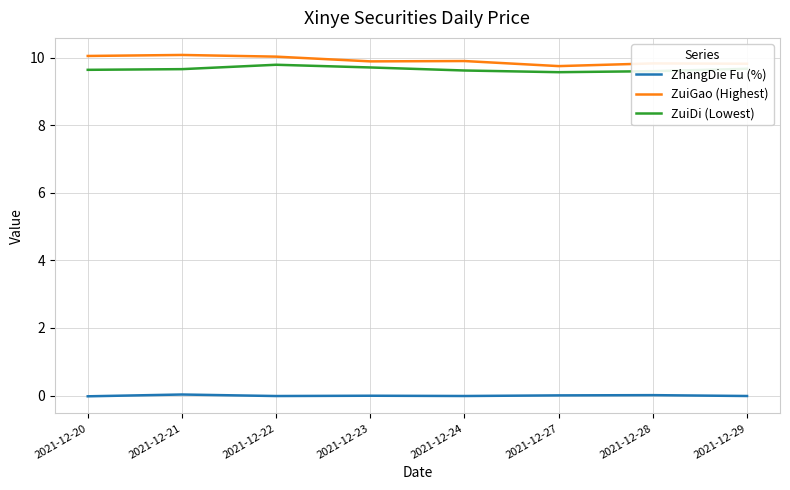

True or false: ZuiDi (Lowest) has more than 0 points higher than both neighbors.

True